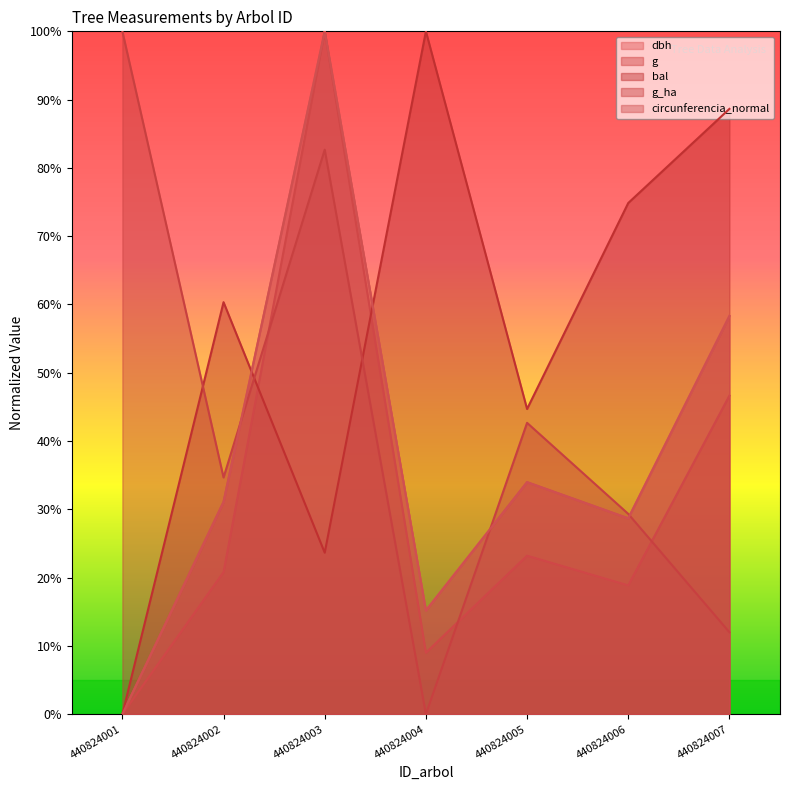

Rank the series at 440824006 from lowest to highest value.

g, dbh, circunferencia_normal, g_ha, bal